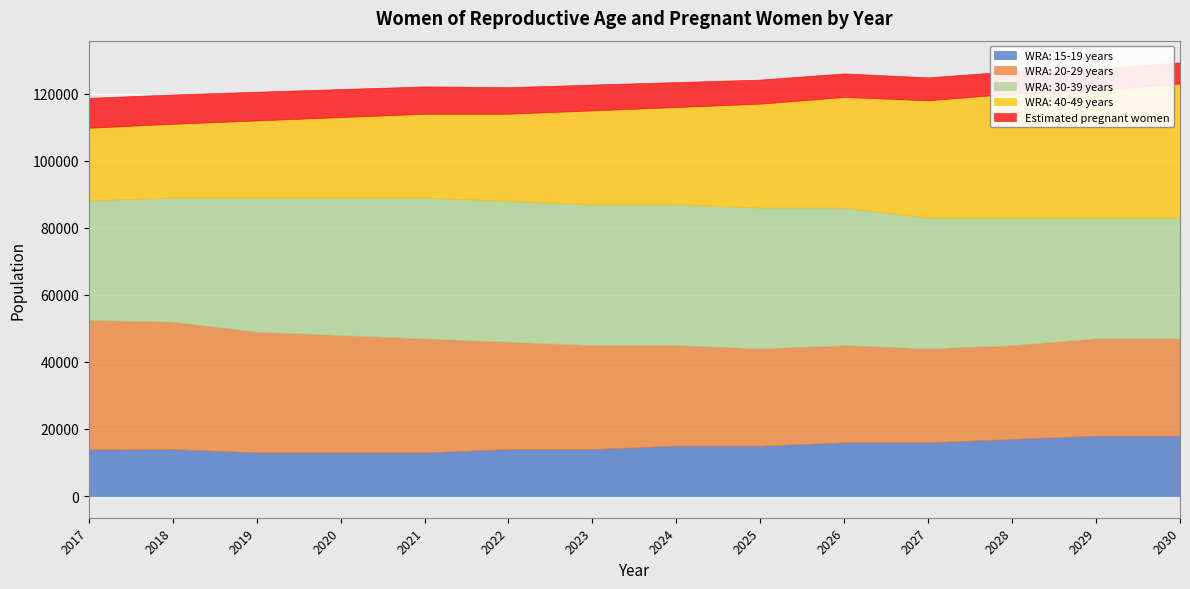

How many intersections are there between WRA: 40-49 years and WRA: 30-39 years?

1